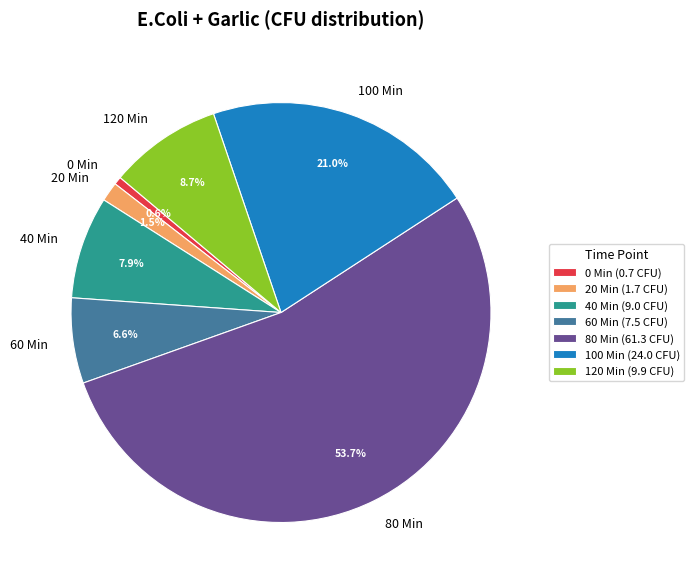

Which has a higher value, 80 Min or 20 Min?

80 Min